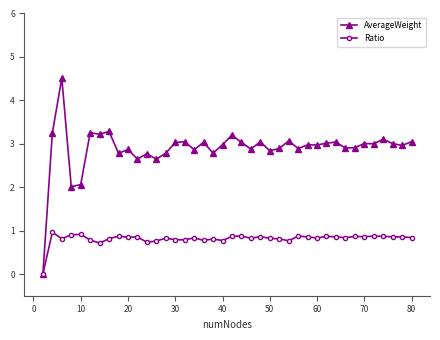

Which series has the largest range (max minus min)?

AverageWeight